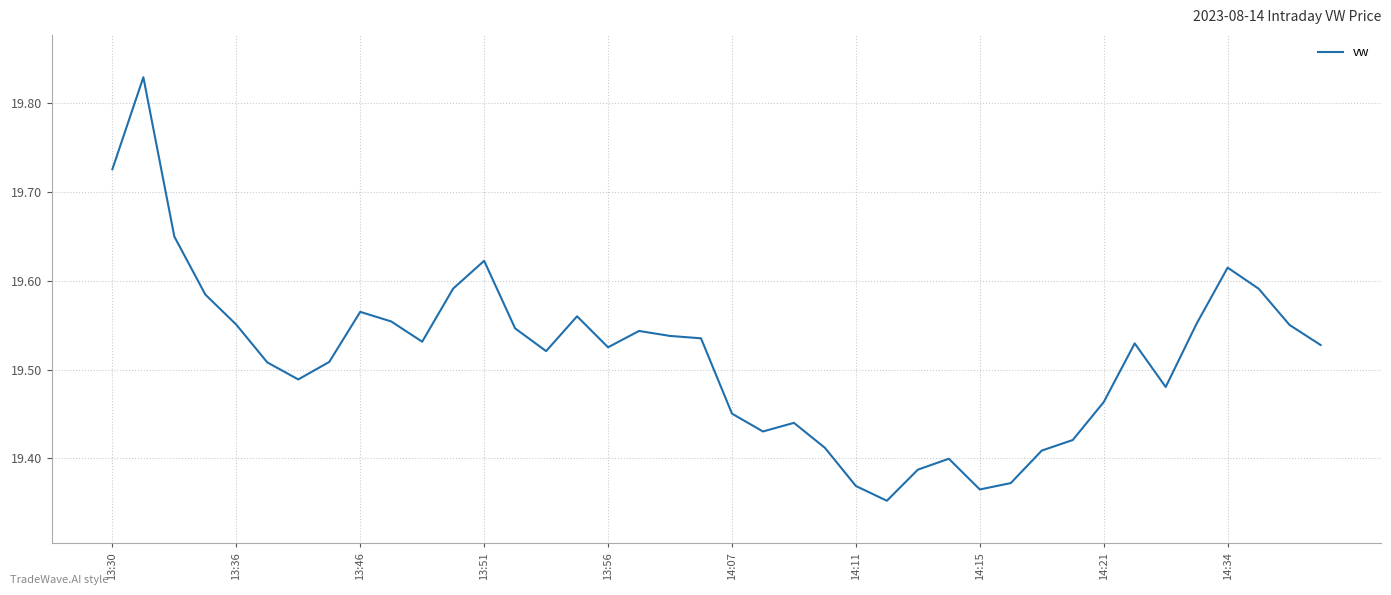

What is the difference between the maximum and minimum values?

0.5